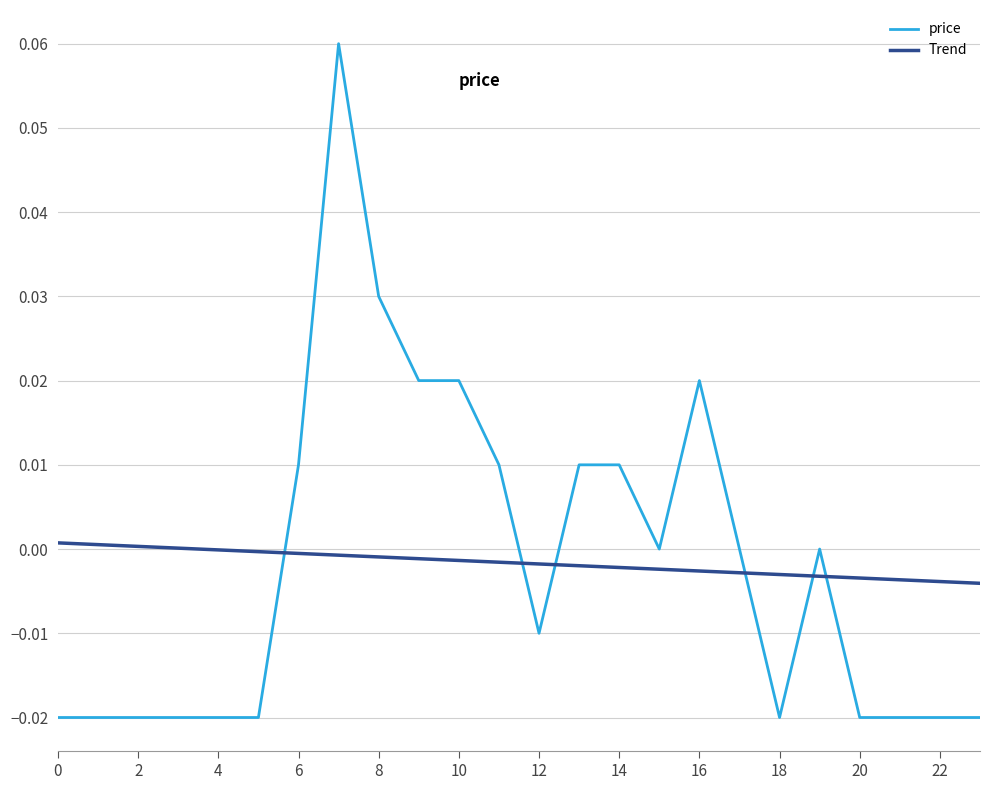

Does the chart have visible grid lines?

Yes